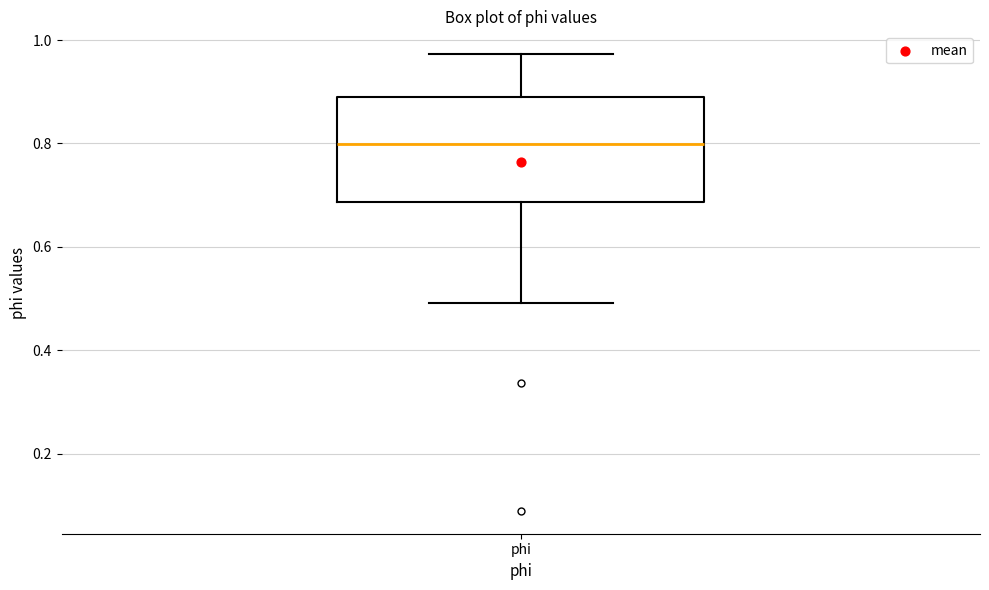

Where does the upper whisker of the box for phi end on the y-axis? The values are not printed on the chart, so give them approximately, as read against the axis.

0.98